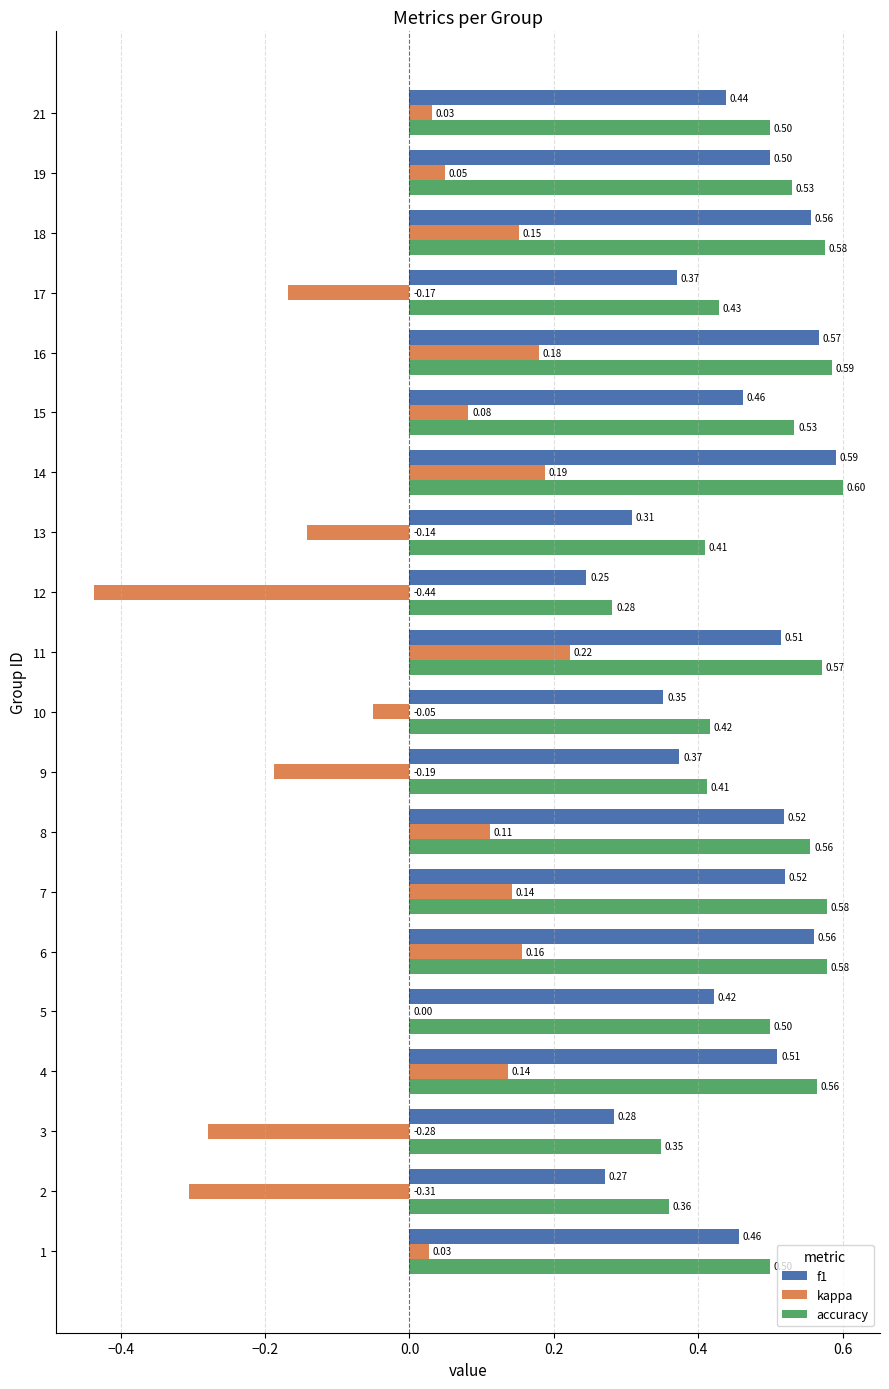

What is the sum of the accuracy values at 2 and 11?

0.9